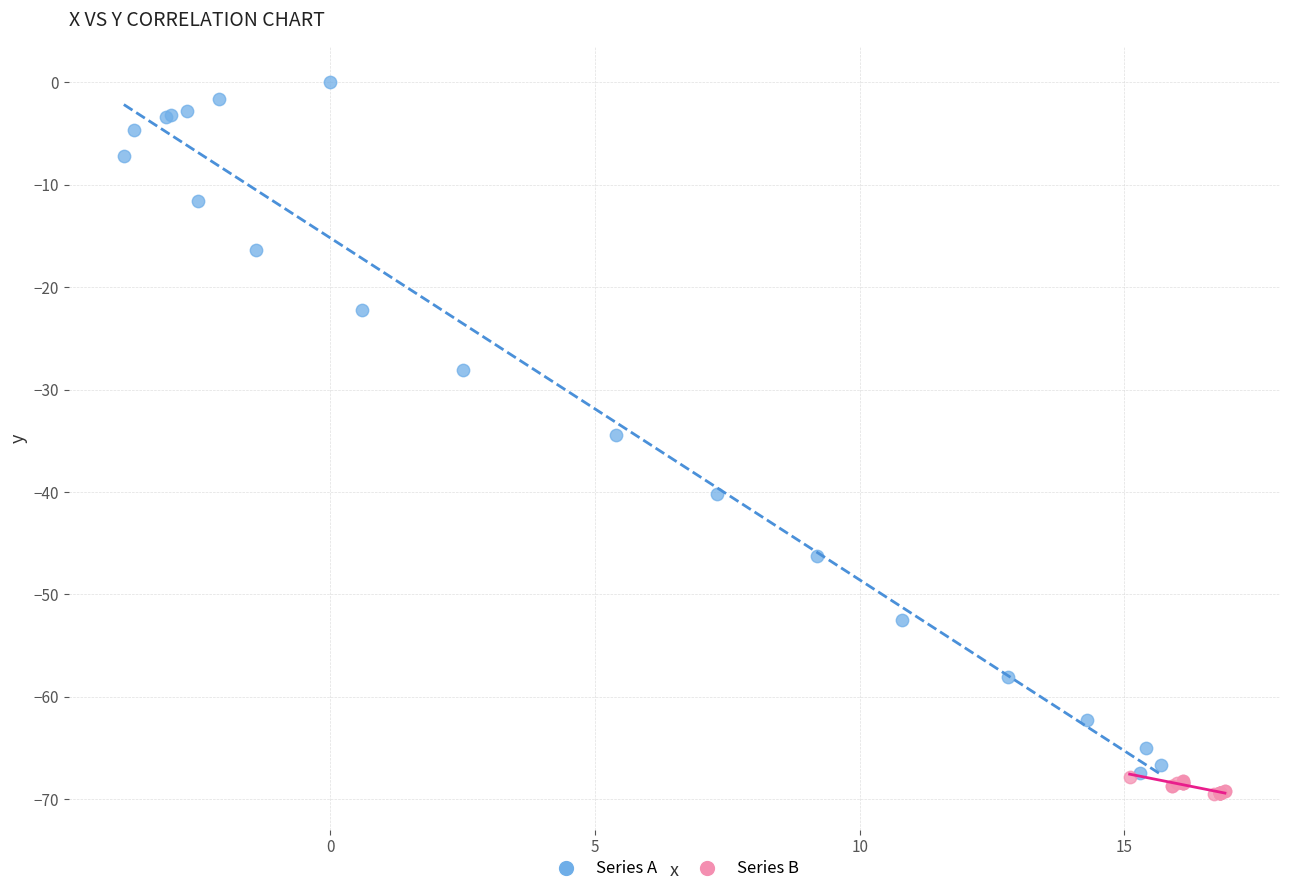

Which series contains the highest Y value?

Series A